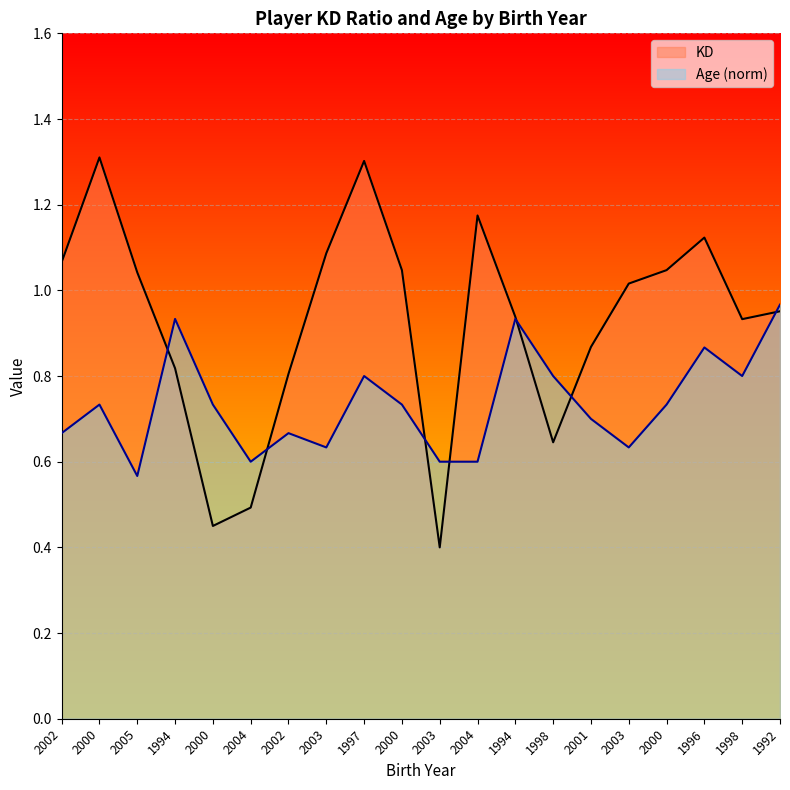

Where is the first local minimum for Idade?

2005